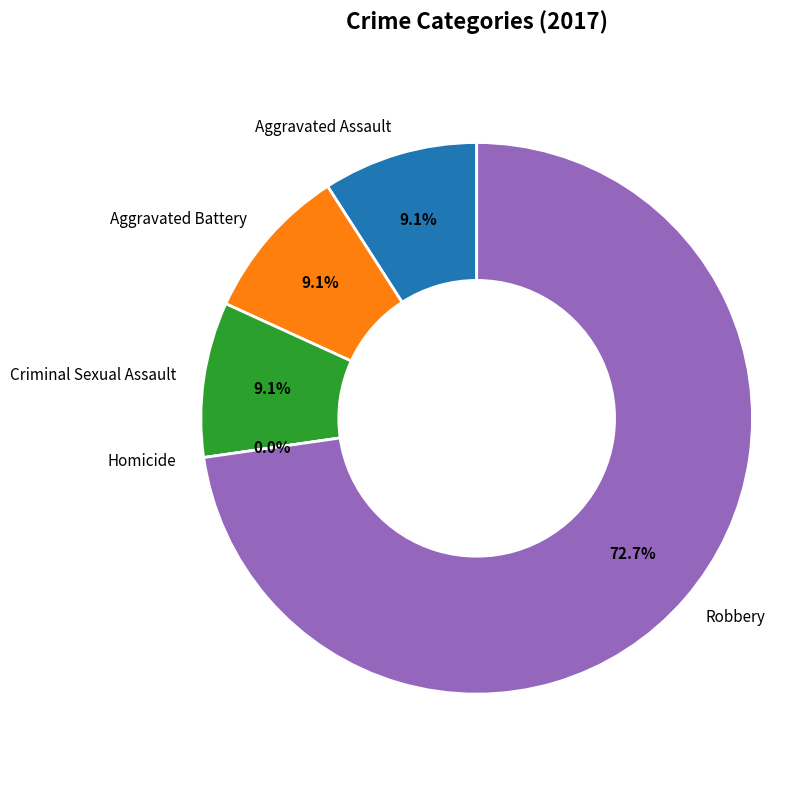

What is the majority slice?

Robbery